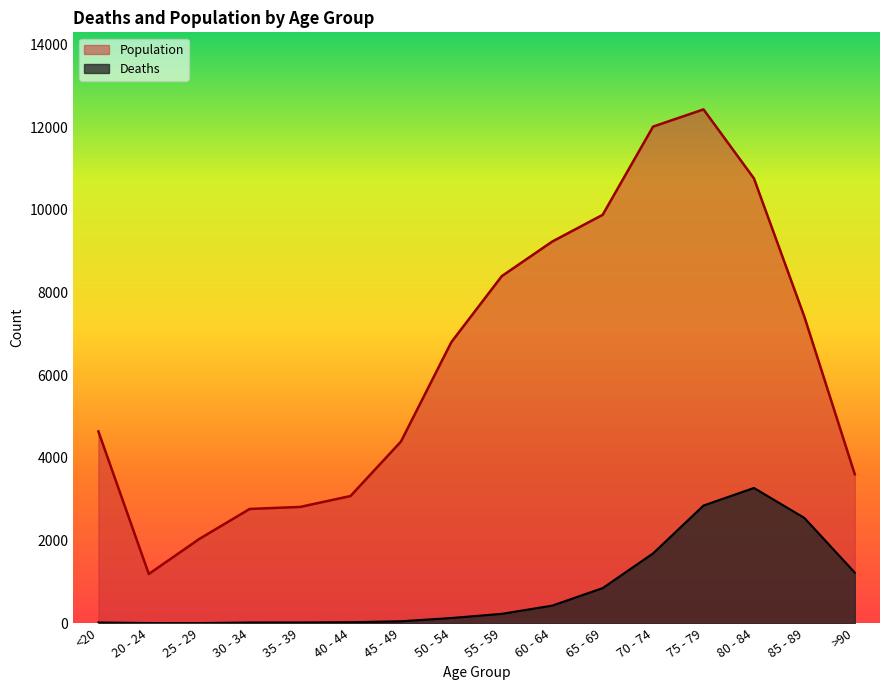

Which series has the largest range (max minus min)?

Population